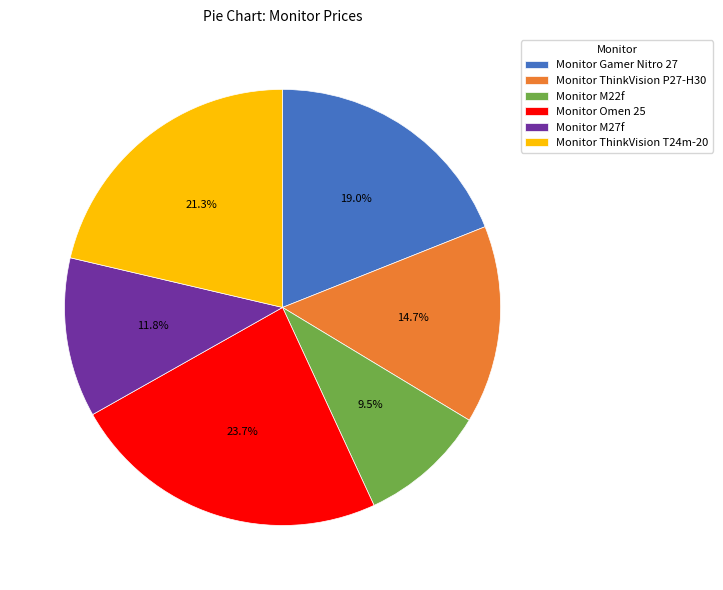

Is there a majority slice in this chart?

No